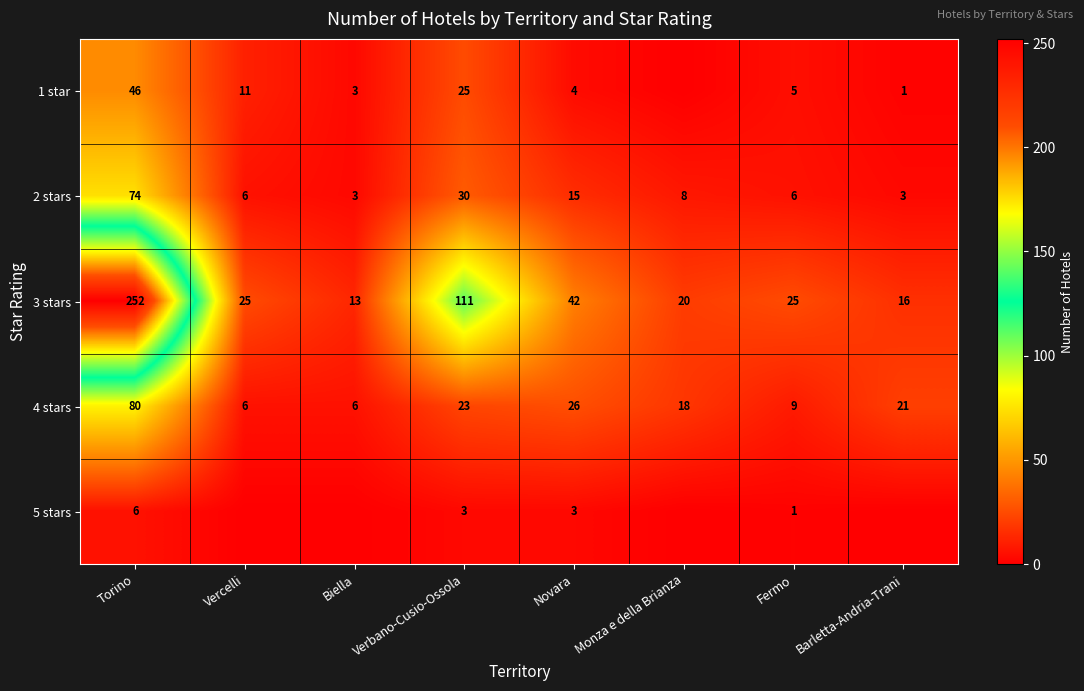

What is the average value of the 3 stars series?

63